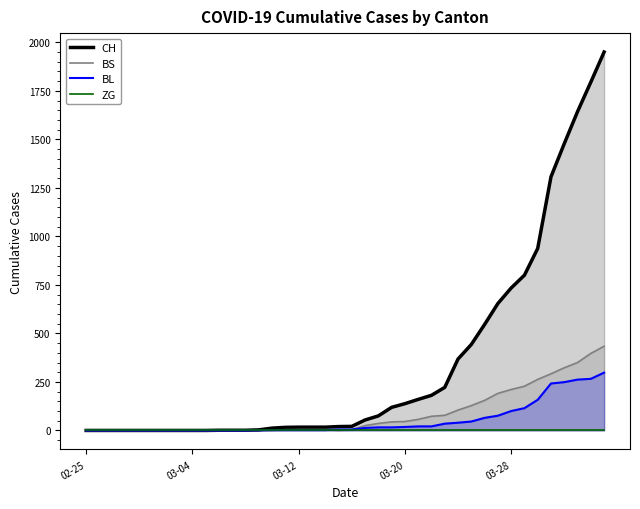

Count the number of categories in the chart.

40